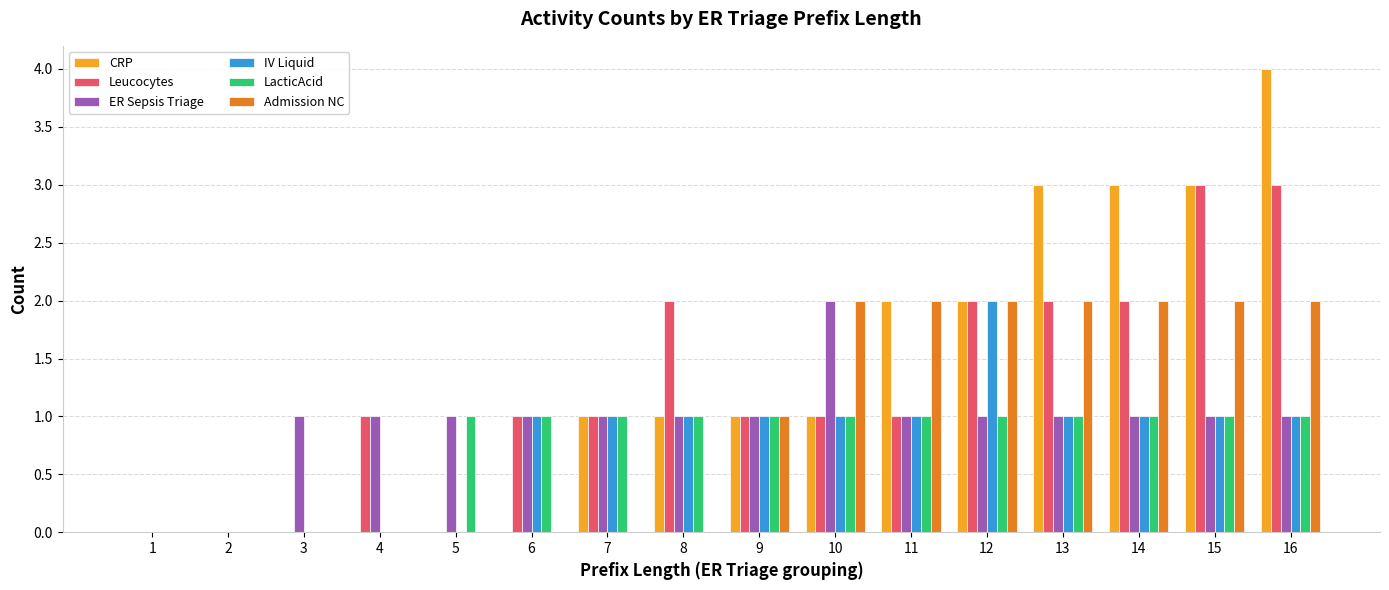

How many LacticAcid values are between 1 and 2?

12